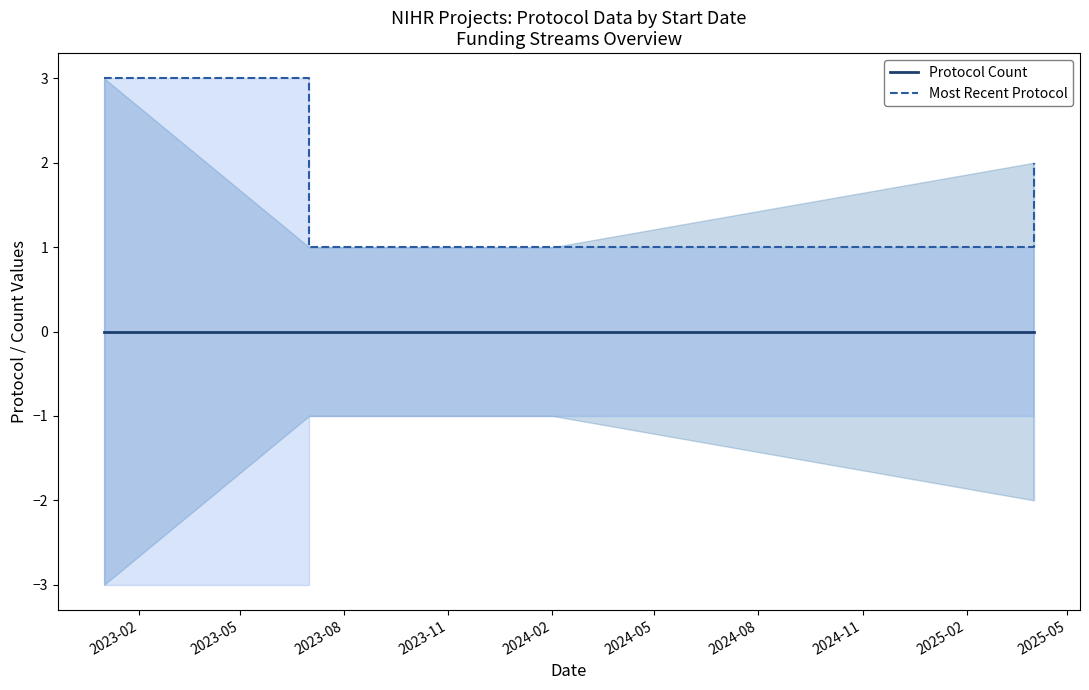

Is it true that Most Recent Protocol equals 1 at 2024-02?

True